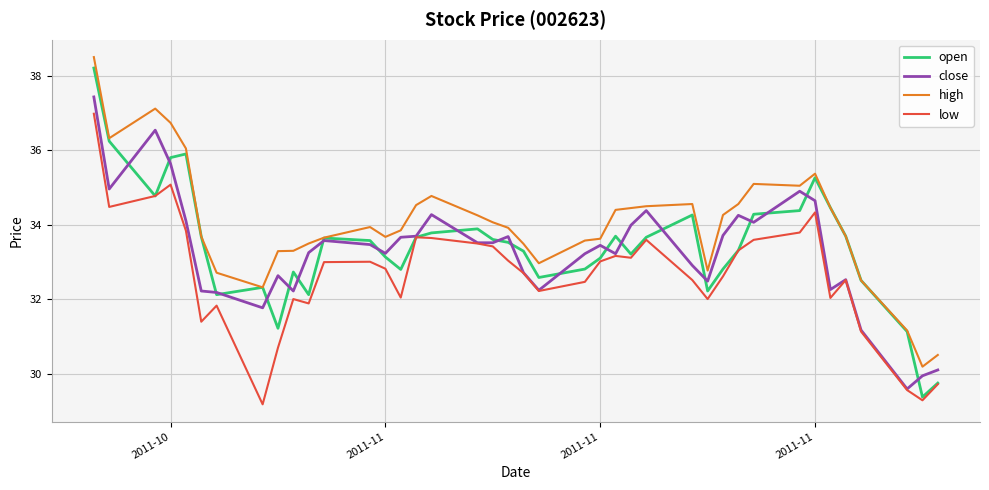

Which series has the largest range (max minus min)?

open